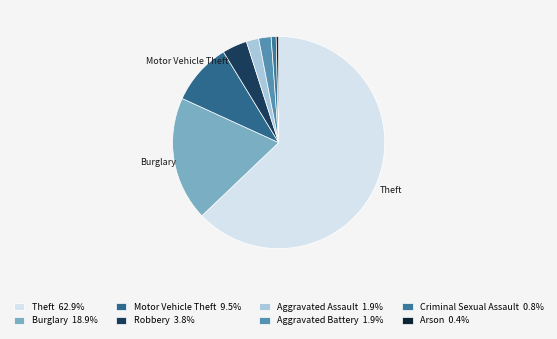

To the nearest percent, what is the average slice percentage?

12%